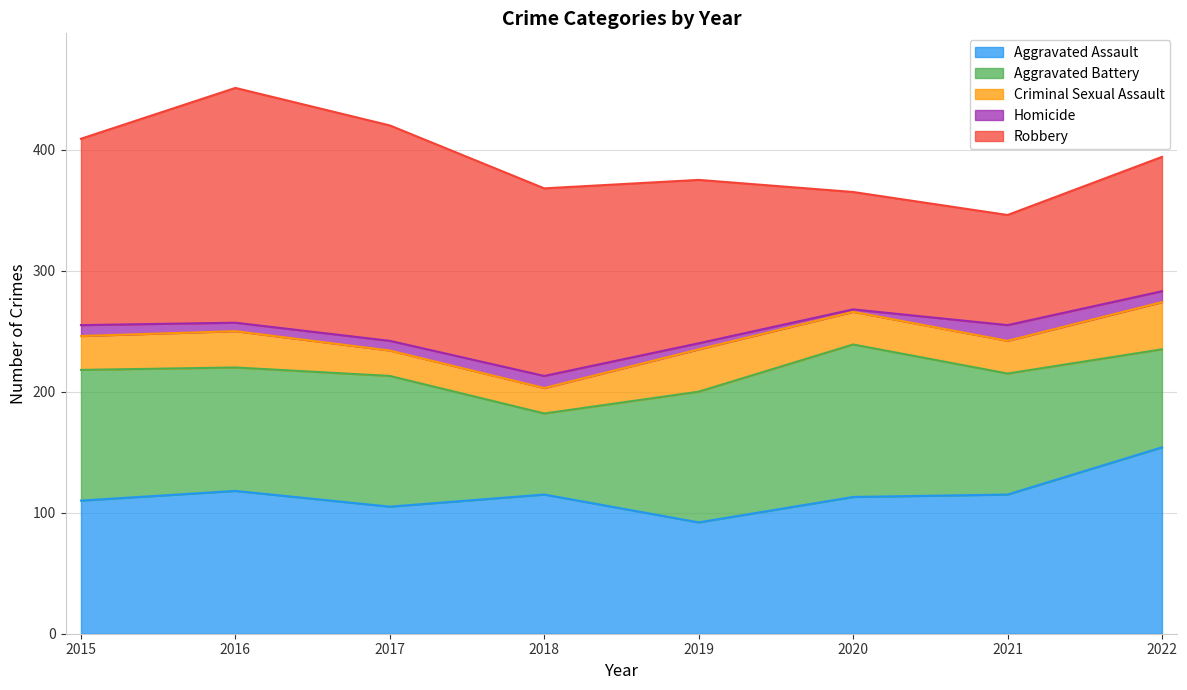

What is the maximum value shown in the chart?

194